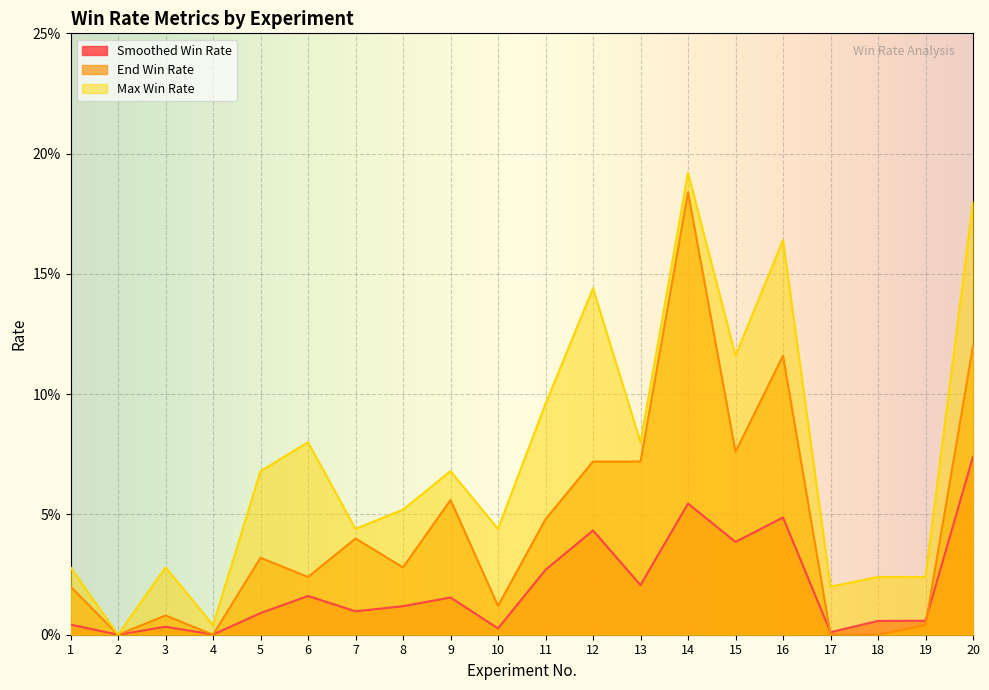

True or false: Smoothed Win Rate and Max Win Rate intersect in this chart.

False